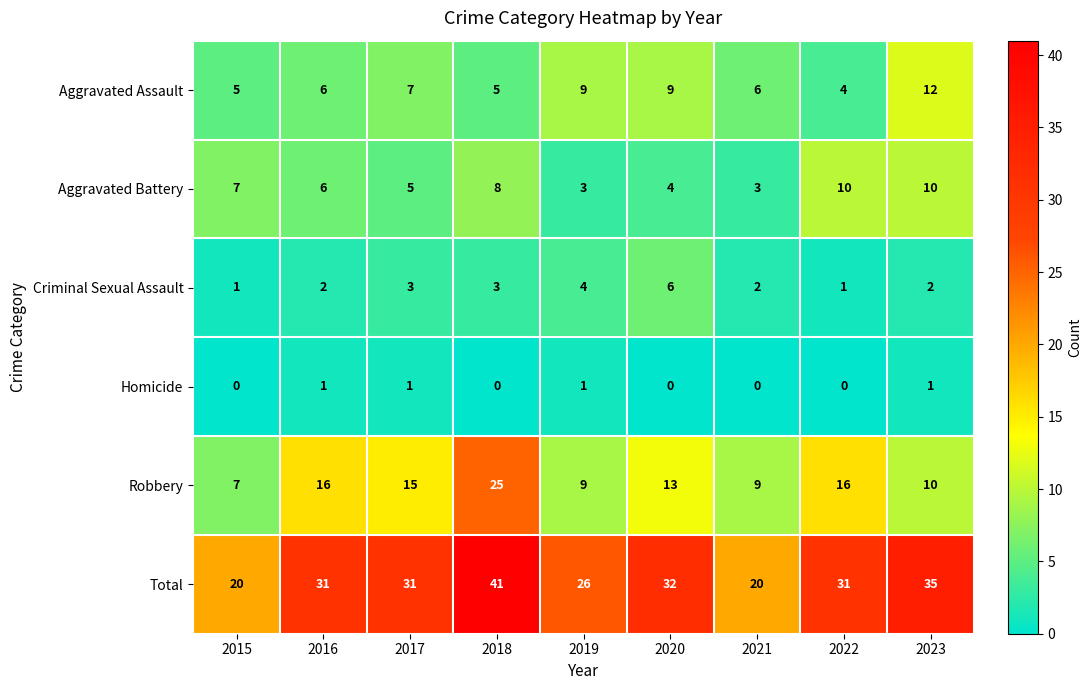

Count the number of categories in the chart.

9